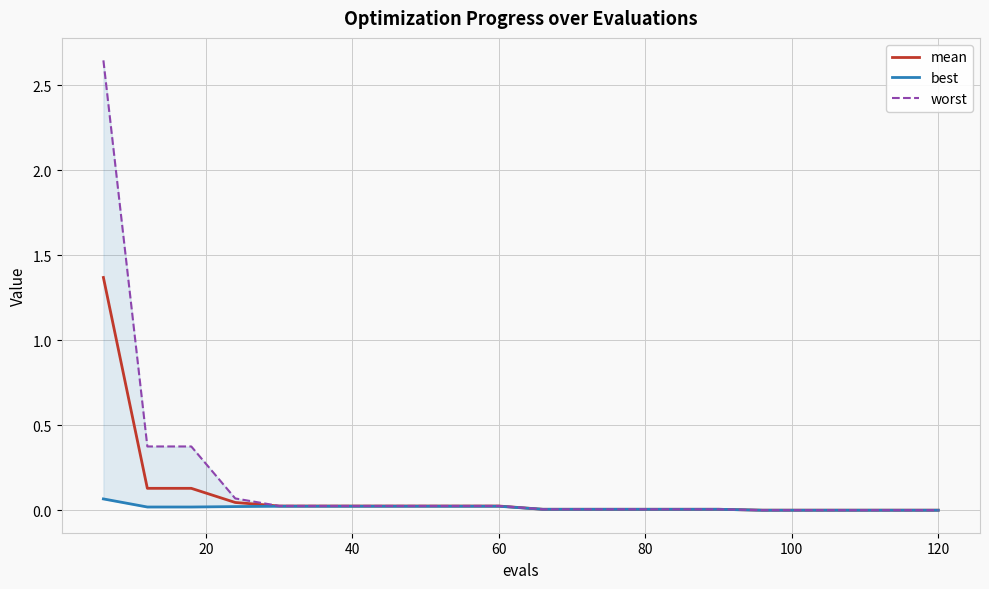

Is it true that worst equals 0.0 at 120?

False